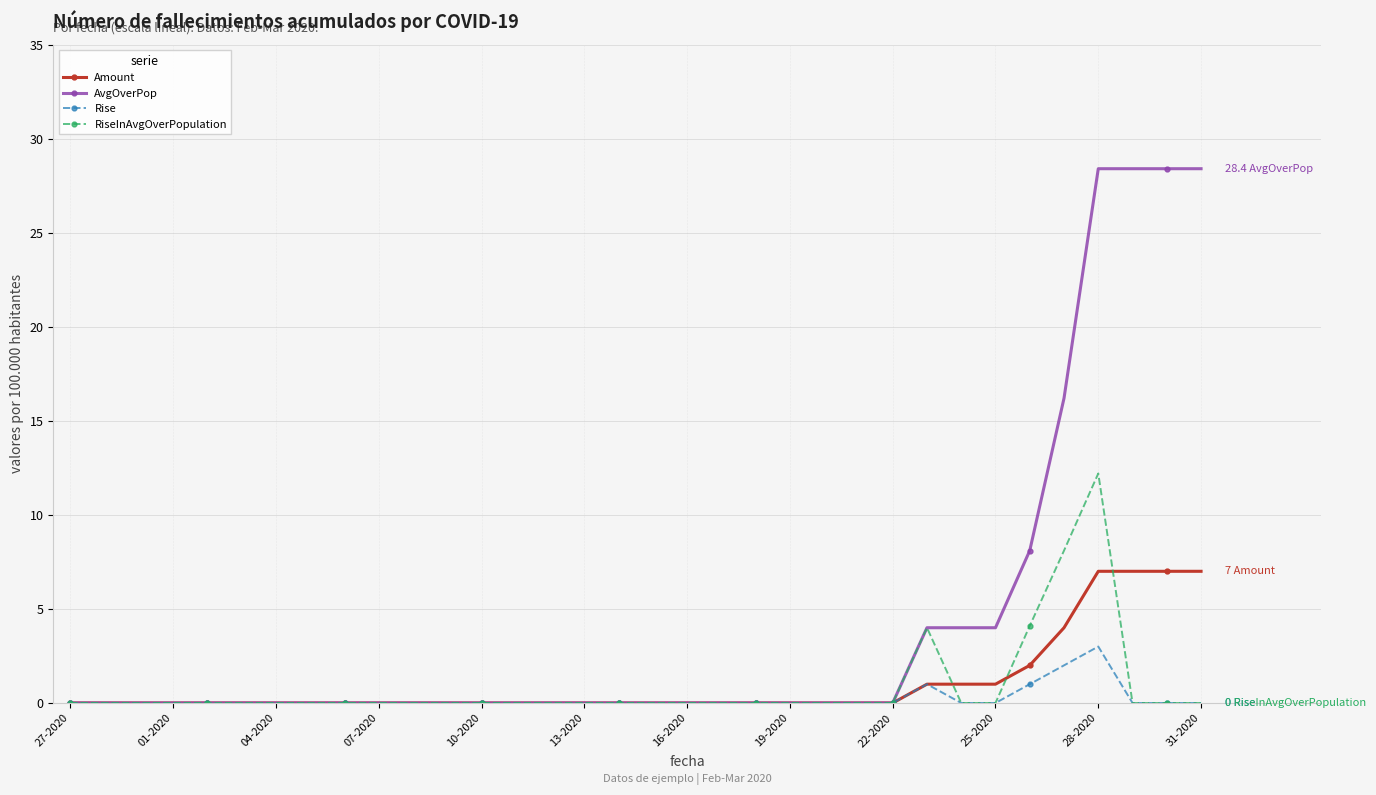

What is the average value of the RiseInAvgOverPopulation series?

0.8